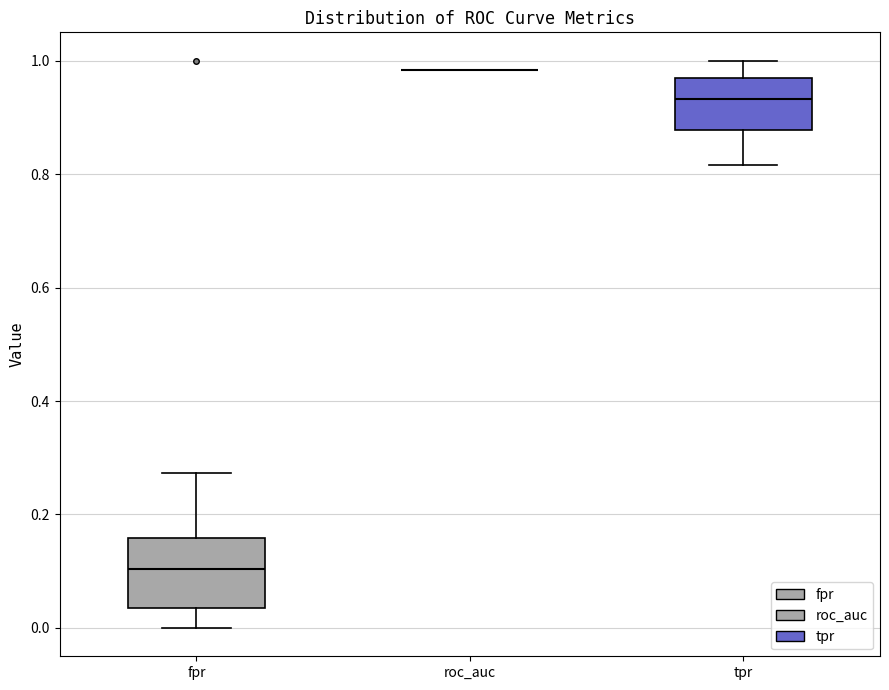

Comparing the boxes themselves (not the whiskers), which one is the tallest?

fpr